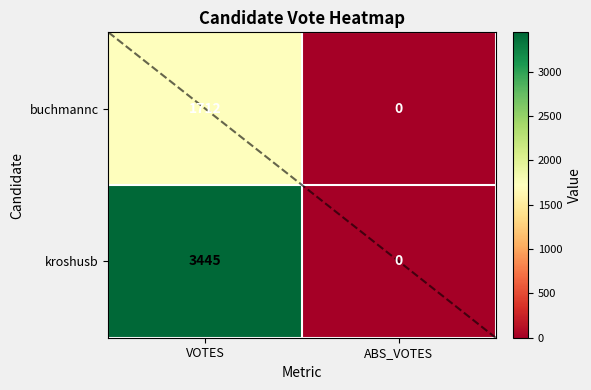

Read the buchmannc value at VOTES.

1712